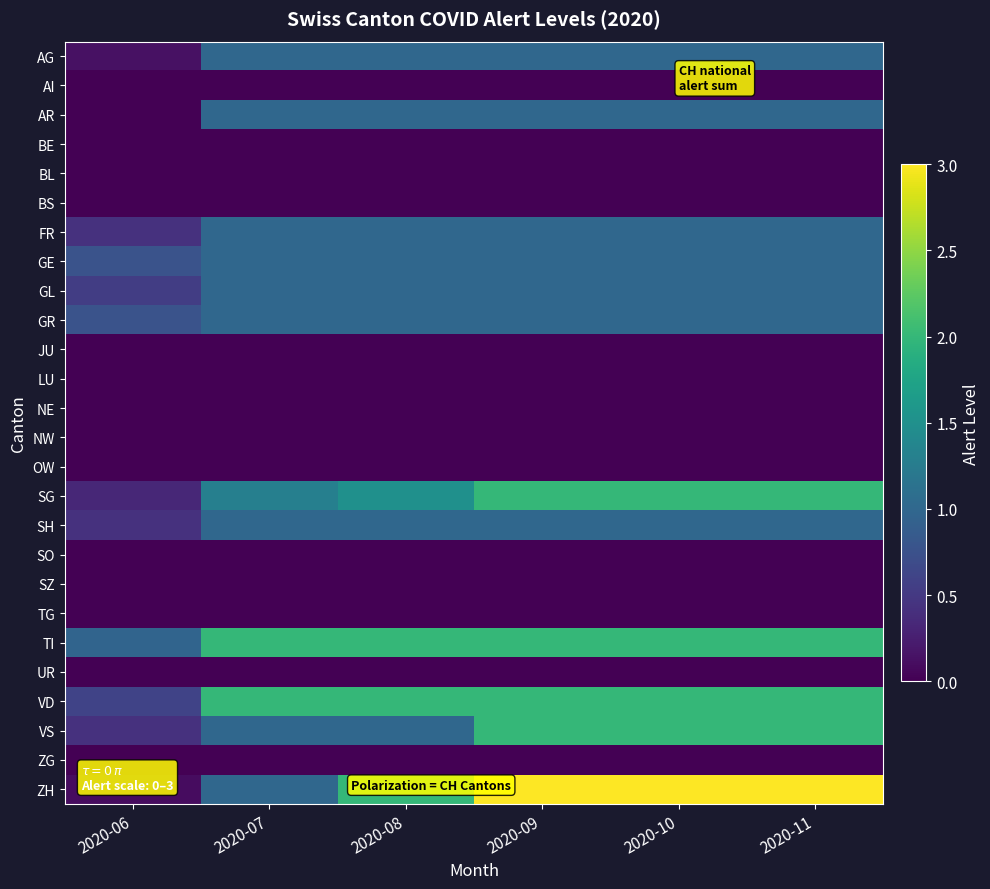

Which category has the highest value across all series?

2020-09